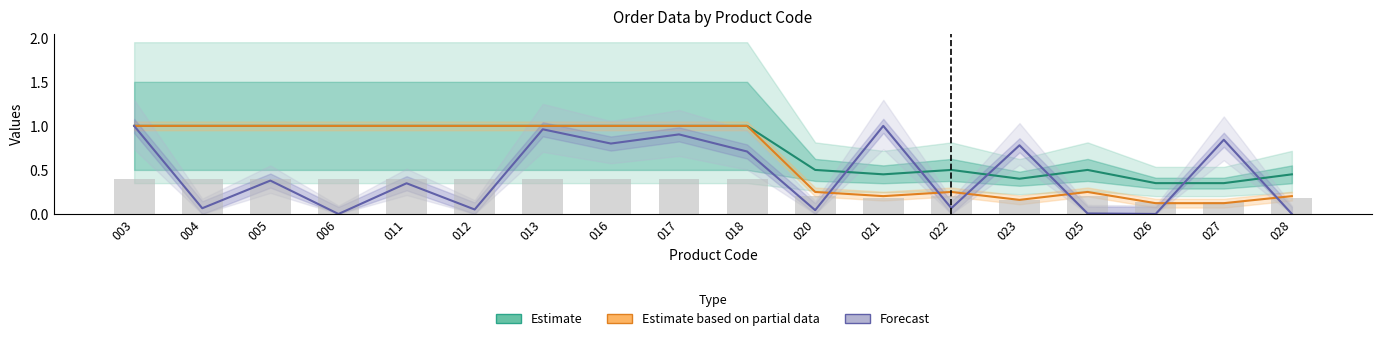

Reading right to left, what are all the values shown in this chart?

Estimate: 0.5	0.3	0.3	0.5	0.4	0.5	0.5	0.5	1.0	1.0	1.0	1.0	1.0	1.0	1.0	1.0	1.0	1.0
Estimate based on partial data: 0.2	0.1	0.1	0.2	0.2	0.2	0.2	0.2	1.0	1.0	1.0	1.0	1.0	1.0	1.0	1.0	1.0	1.0
Forecast: 0.0	0.8	0.0	0.0	0.8	0.1	1.0	0.0	0.7	0.9	0.8	1.0	0.1	0.3	0.0	0.4	0.1	1.0